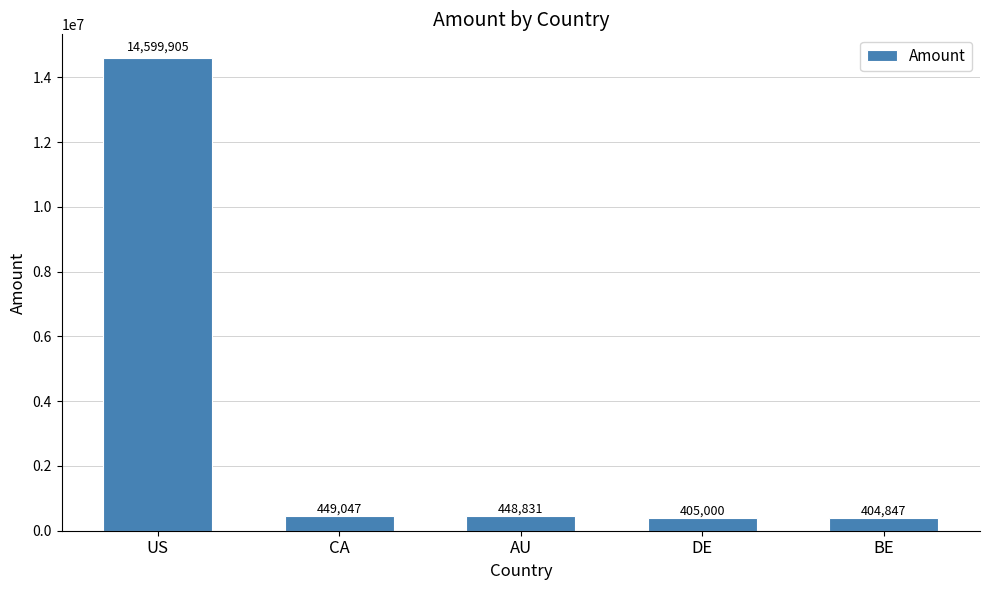

Which category has the highest value across all series?

US